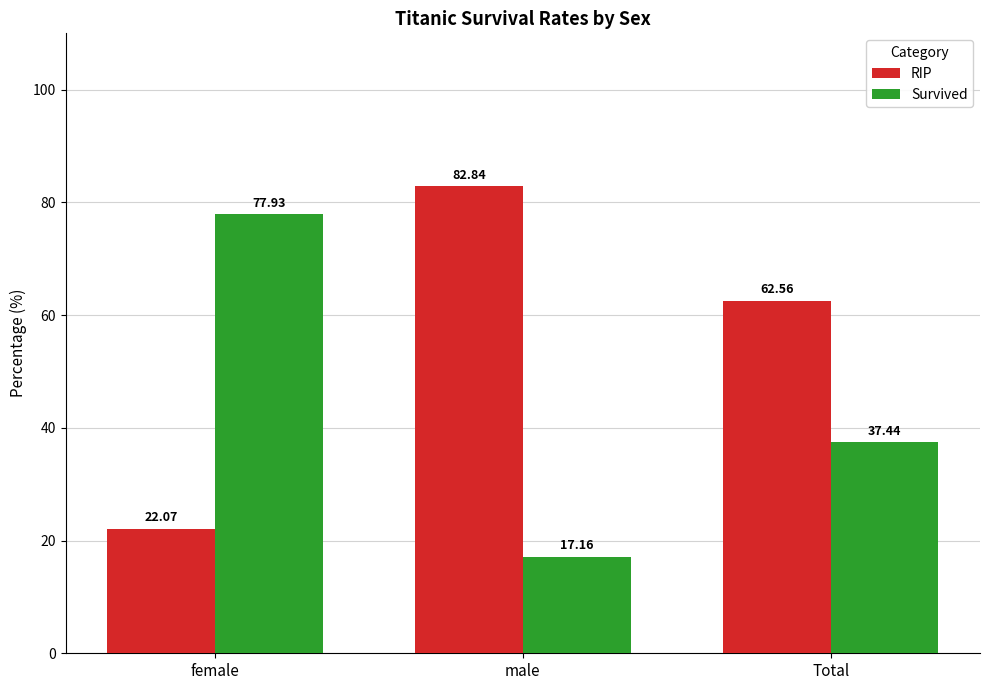

At how many categories does at least one series exceed 67?

2